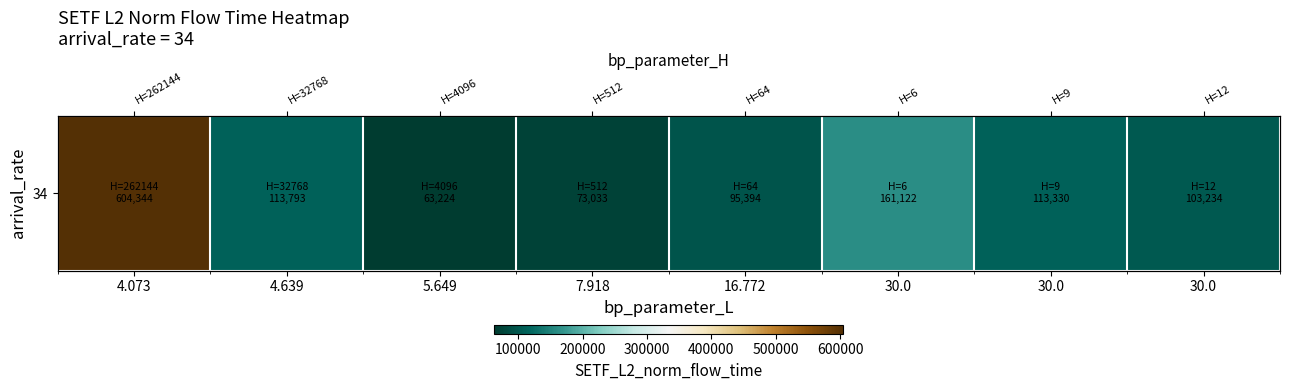

What is the difference between the maximum and minimum values?

541119.8